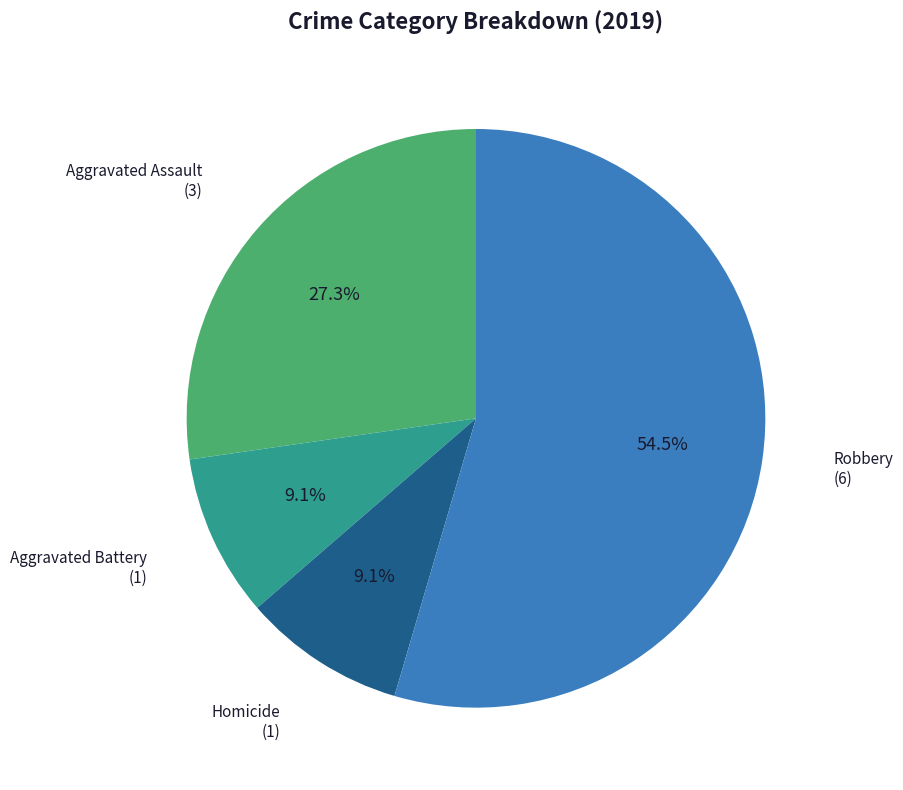

Does any single category account for the majority?

Yes